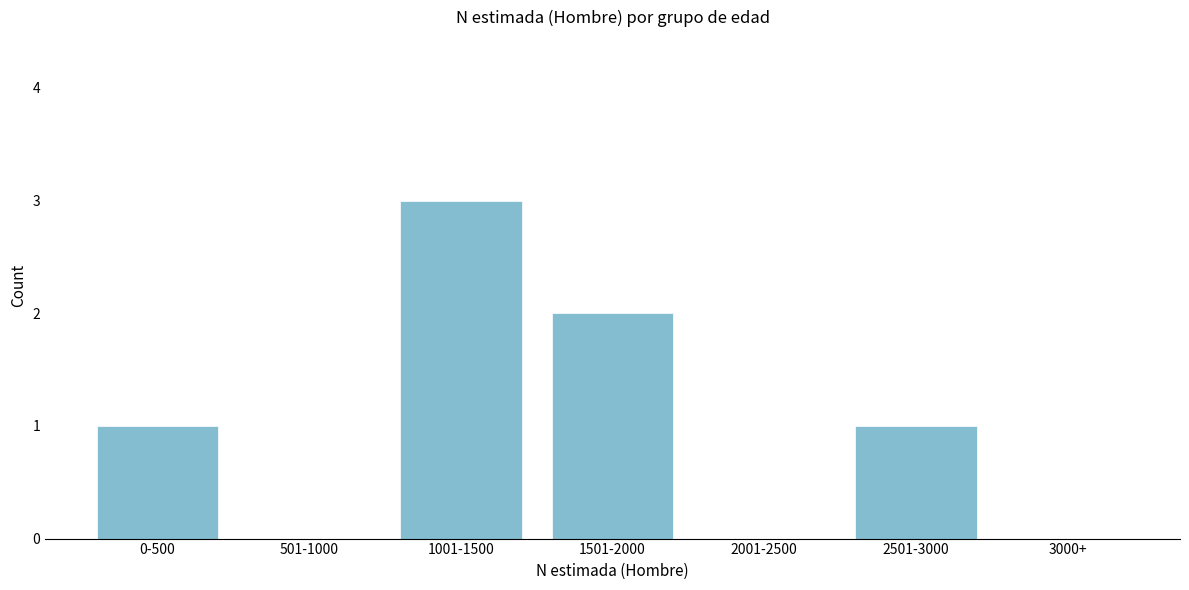

Reading left to right, transcribe all the data shown in this chart.

0-500=1	501-1000=0	1001-1500=3	1501-2000=2	2001-2500=0	2501-3000=1	3000+=0